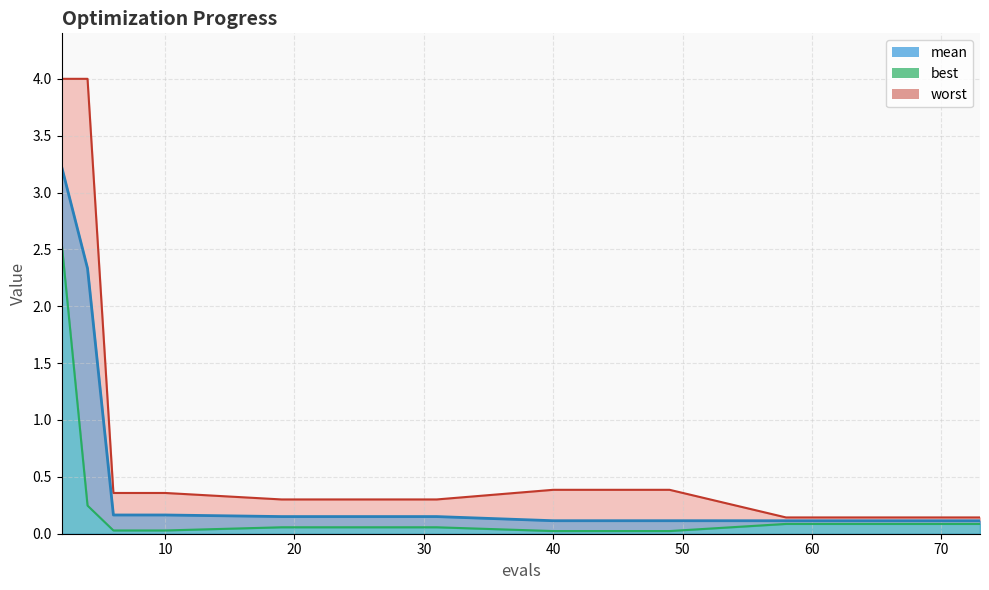

Between 49 and 58, which series saw the biggest shift?

worst